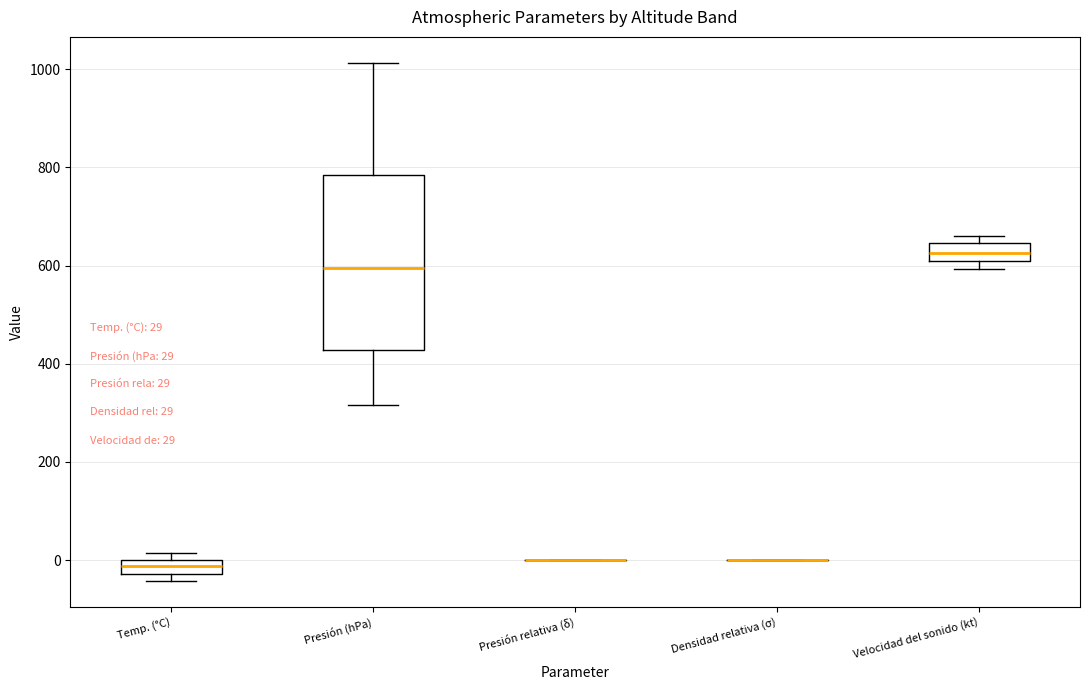

Comparing the boxes themselves (not the whiskers), which one is the tallest?

Presión (hPa)